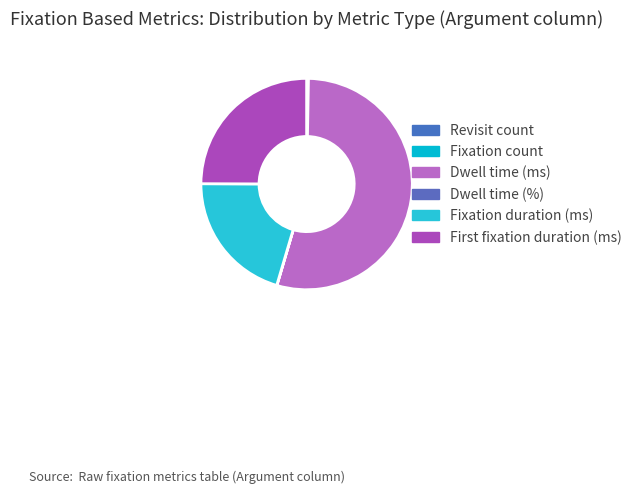

What is the largest slice in the pie chart?

Dwell time (ms)